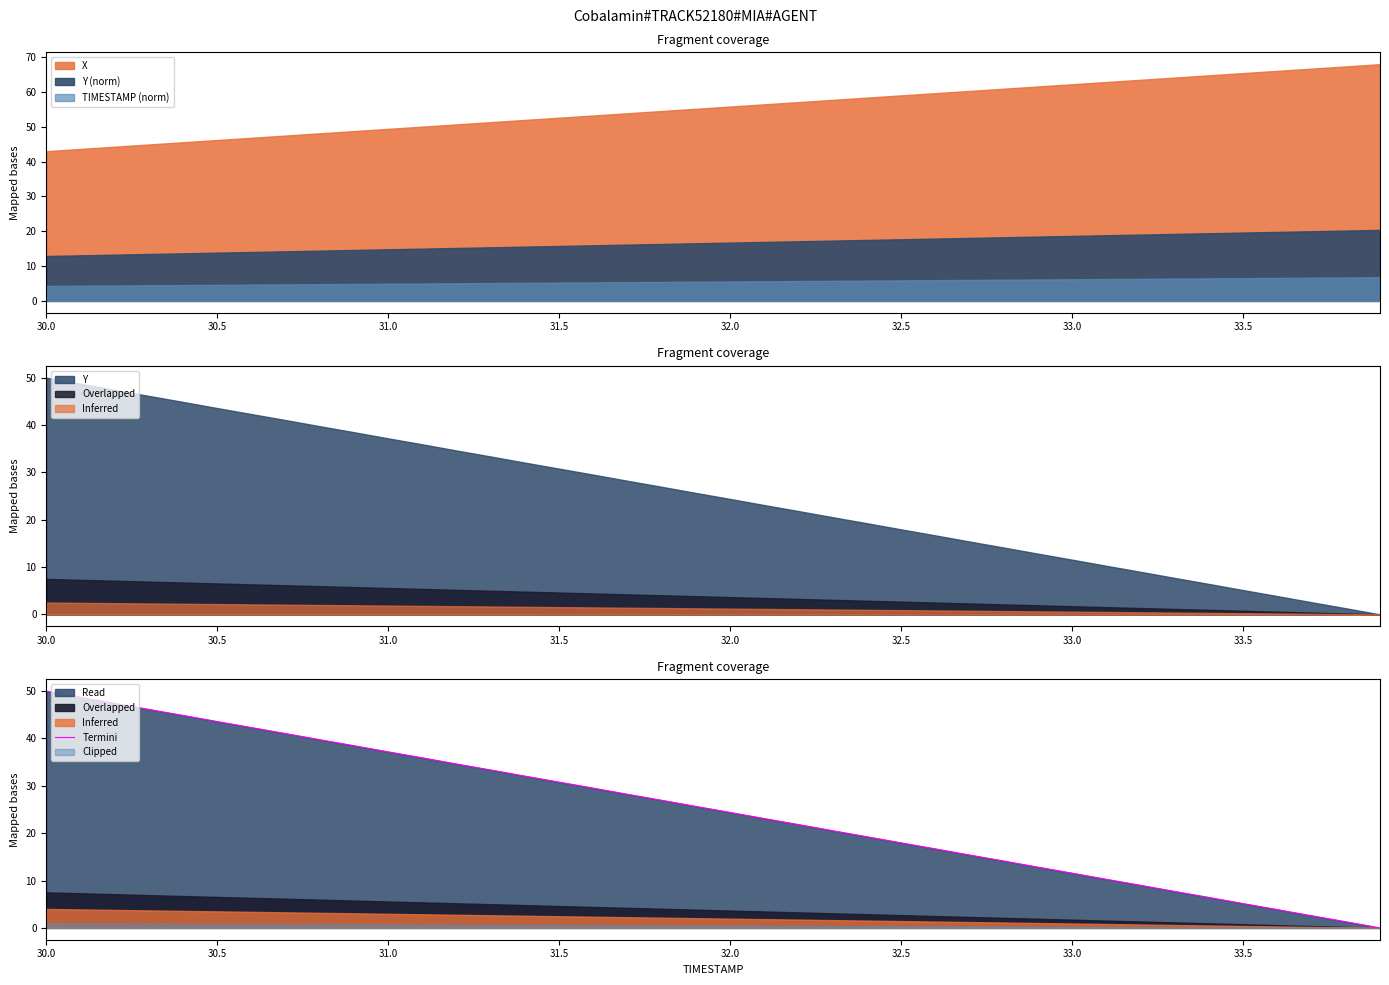

Where does the Termini series first go above 25?

30.0